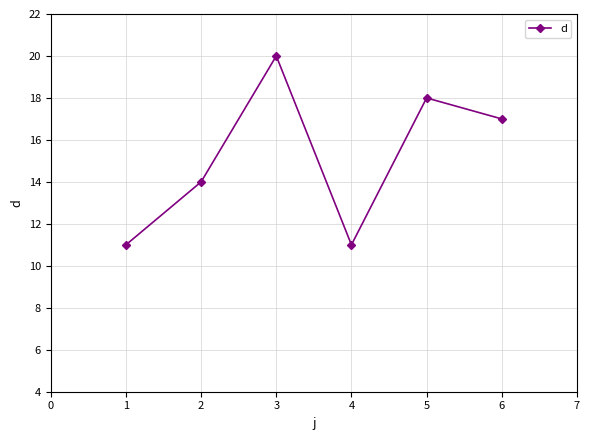

The value at 4 is 15. True or false?

False